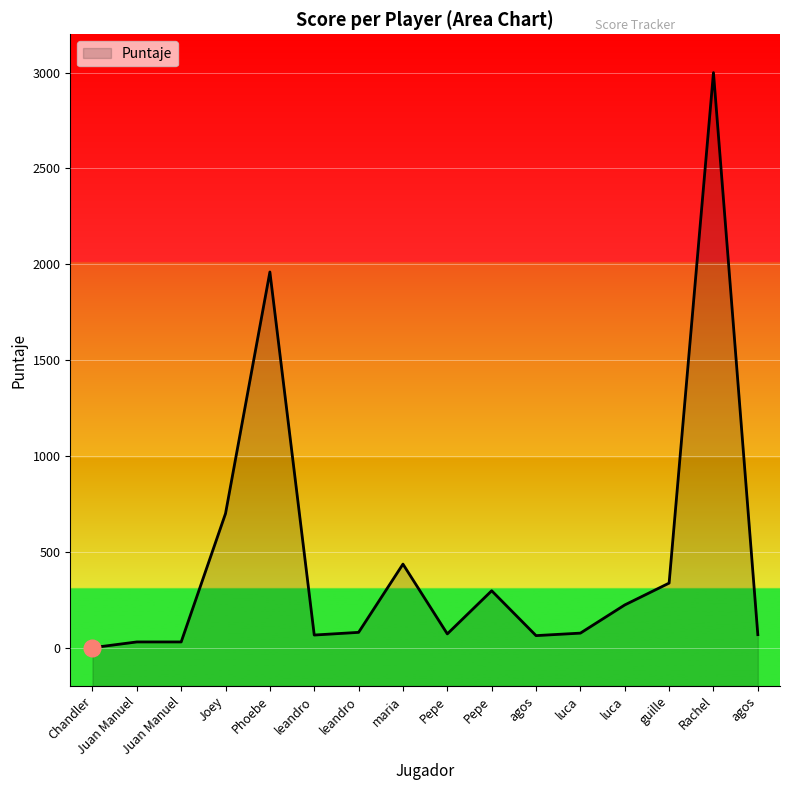

What is the approximate value at luca, to the nearest 100?

100